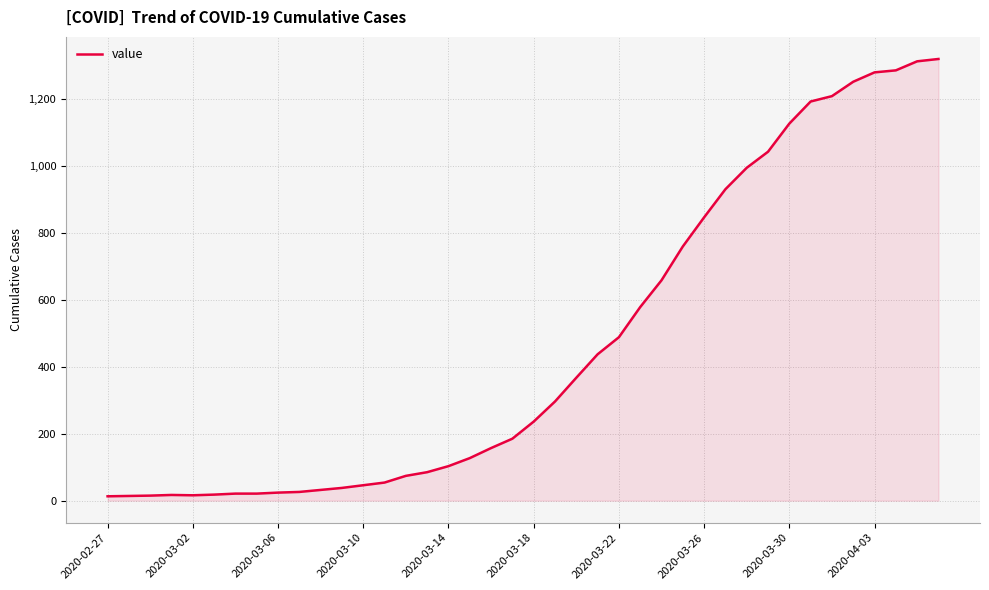

What is the greatest value displayed?

1319